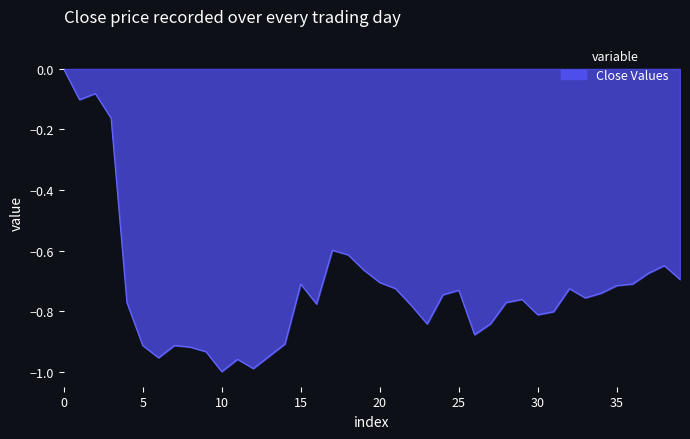

What is the difference between the maximum and minimum values?

1.0